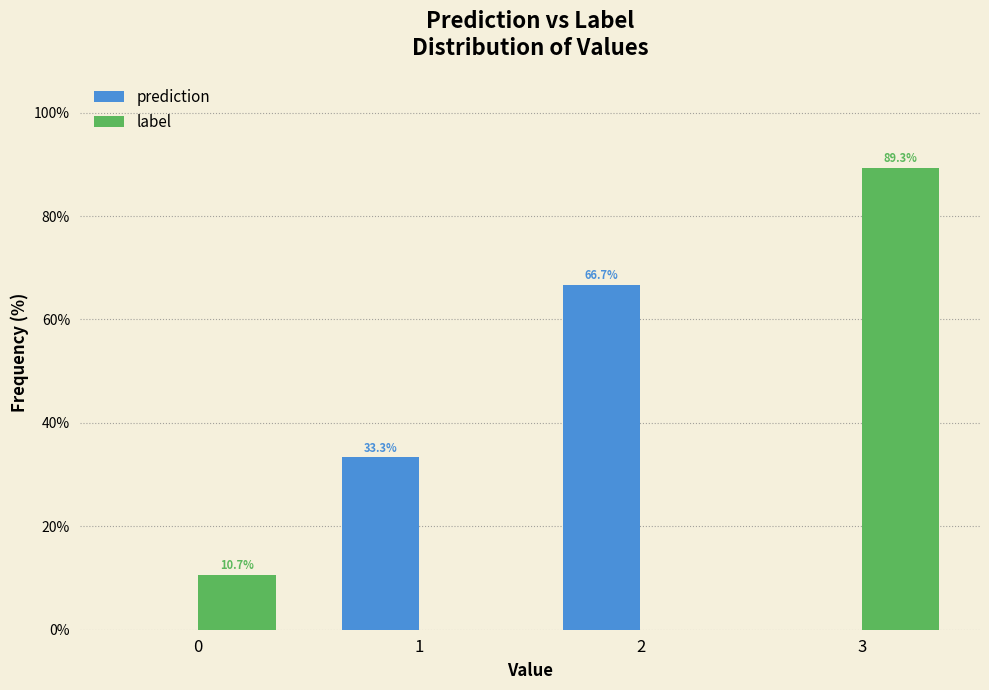

Reading right to left, what are all the values shown in this chart?

prediction: 3=0.0	2=66.7	1=33.3	0=0.0
label: 3=89.3	2=0.0	1=0.0	0=10.7